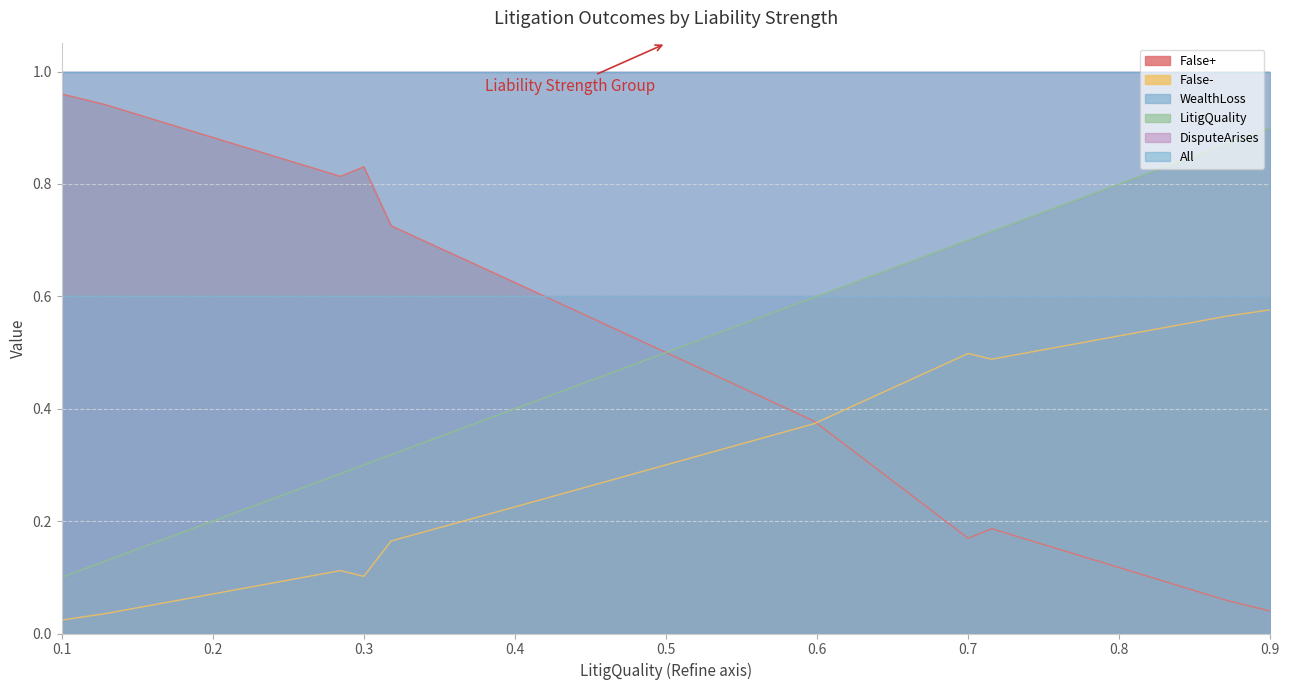

Is it true that All equals 1.7 at Liability Strength5?

False